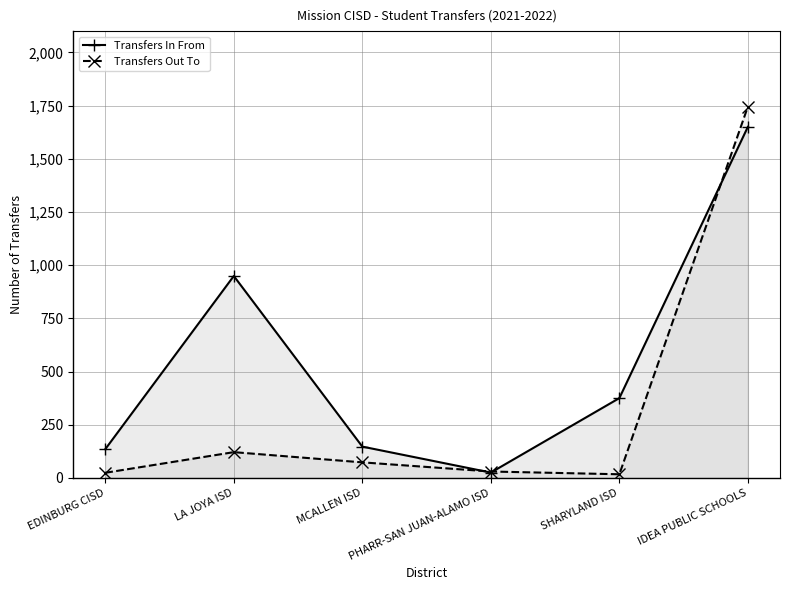

Between which two adjacent categories do Transfers Out To and Transfers In From first intersect?

MCALLEN ISD and PHARR-SAN JUAN-ALAMO ISD